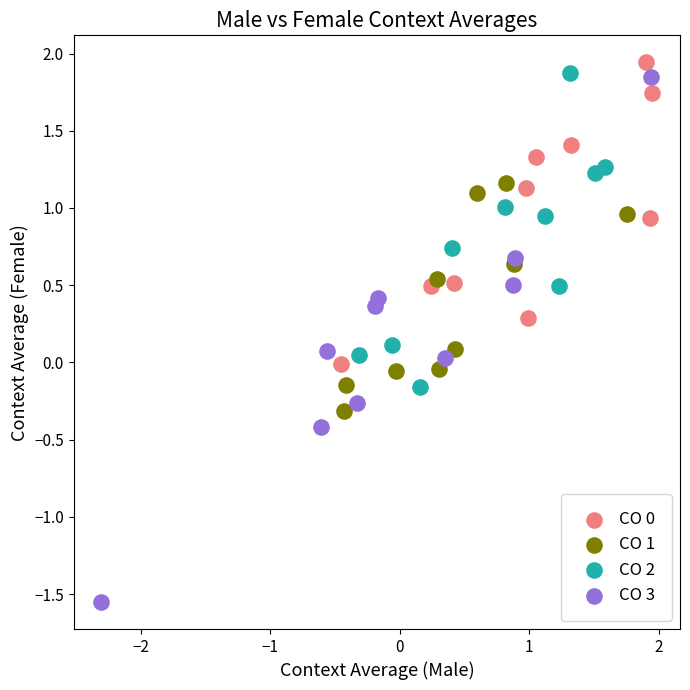

Which series has the widest spread of Y values?

CO 3